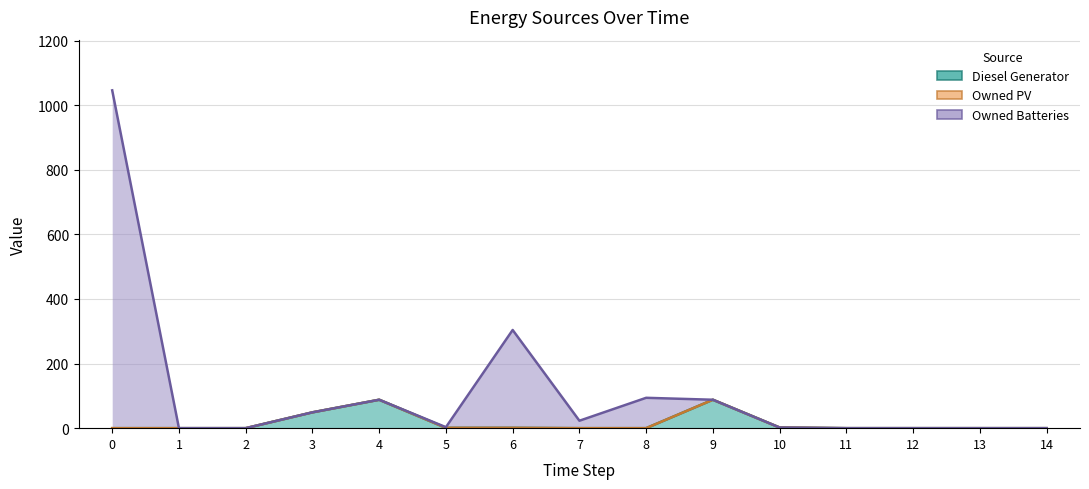

The value of Diesel Generator at 14 is 0. True or false?

True